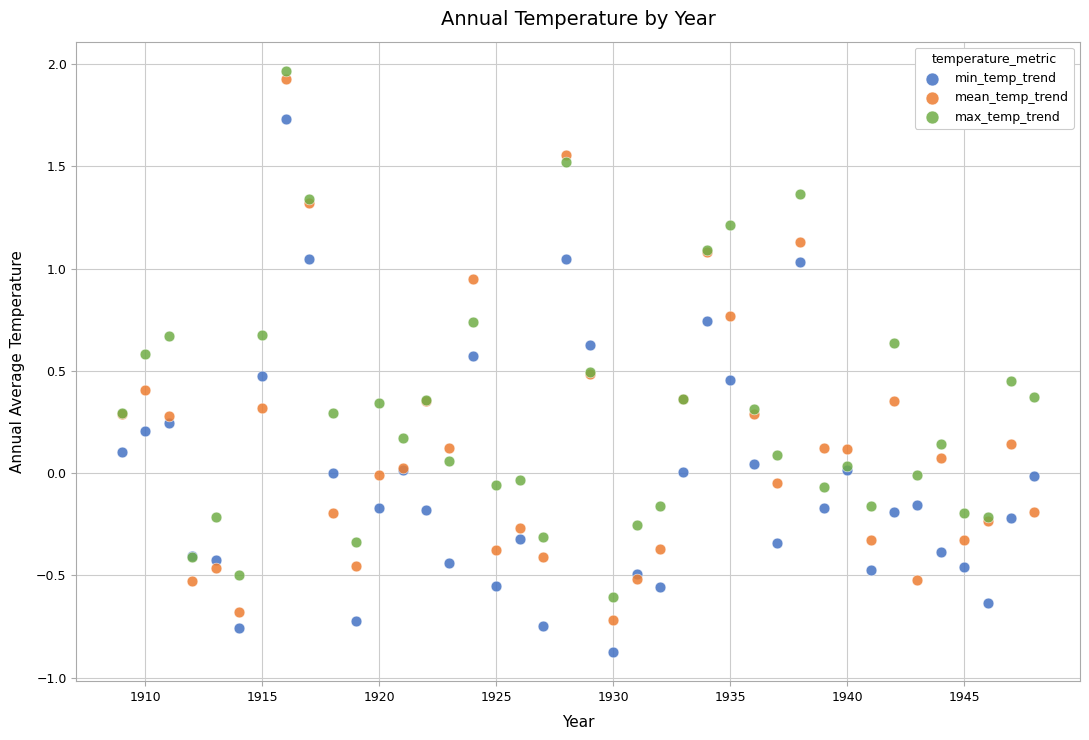

Which series reaches the maximum Y coordinate?

max_temp_trend